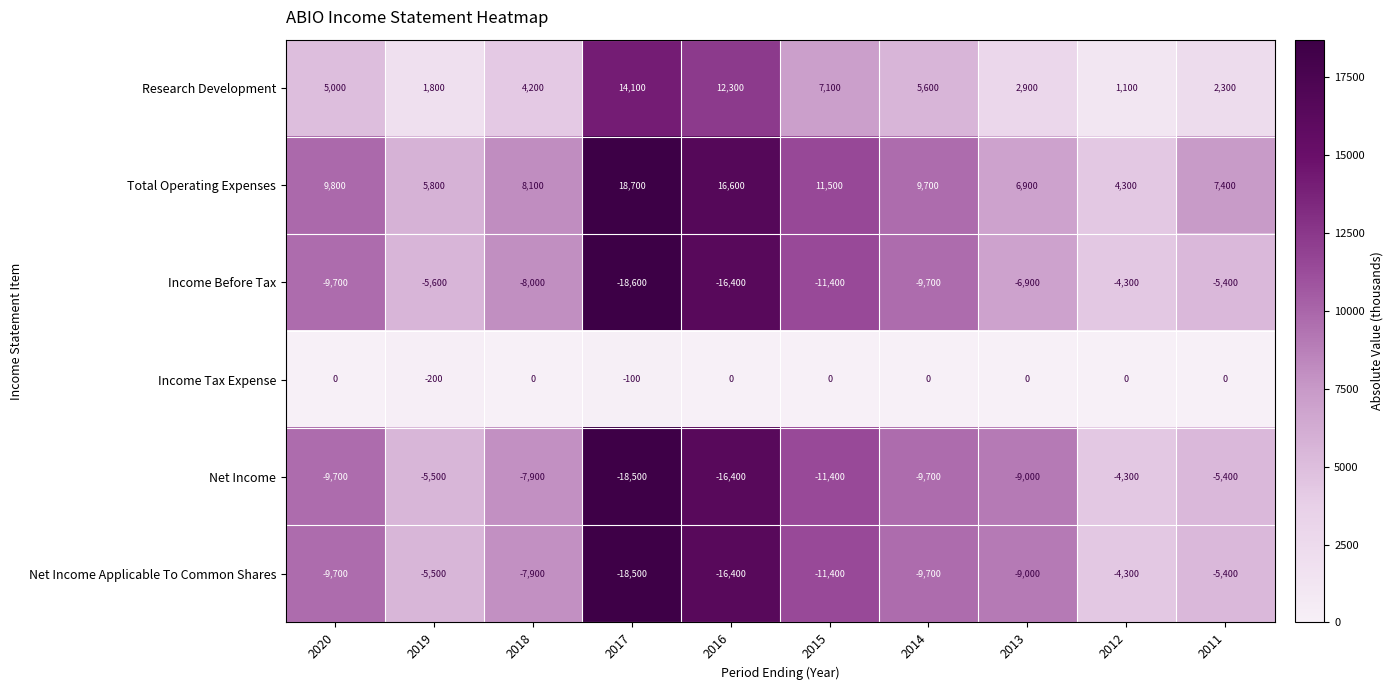

What is the difference between the second highest and second lowest values in the Net Income series?

11000